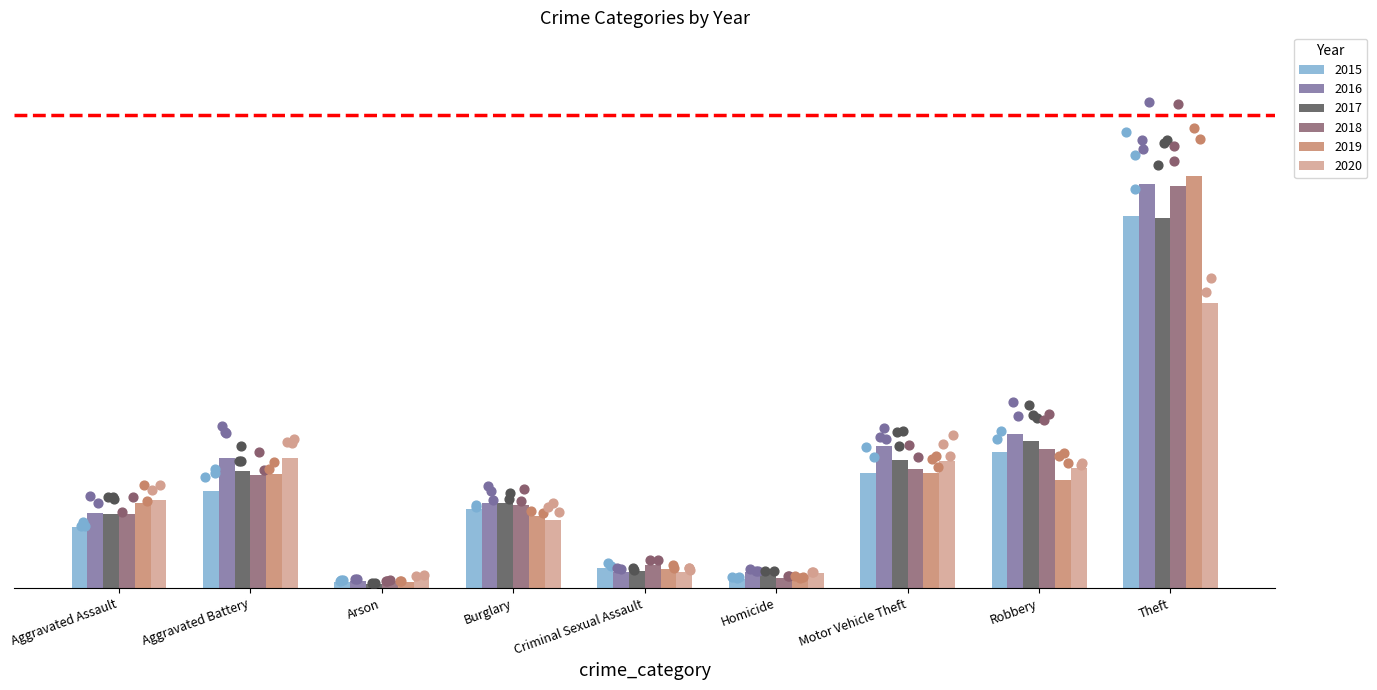

Which series has the largest Y range (max minus min)?

2019